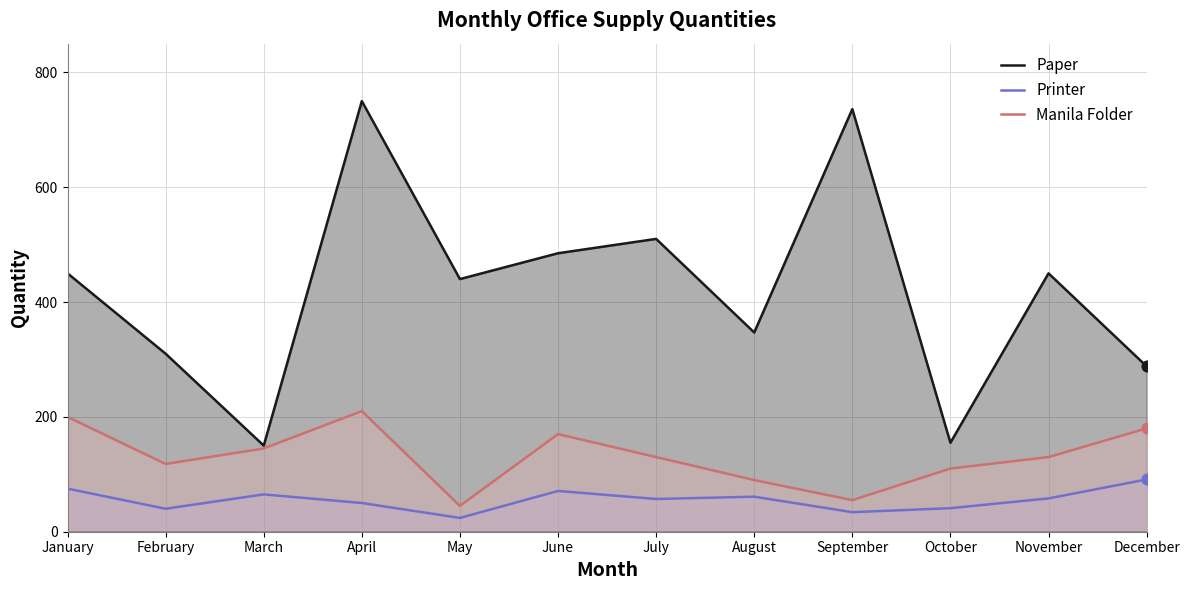

At how many categories does at least one series exceed 441?

6